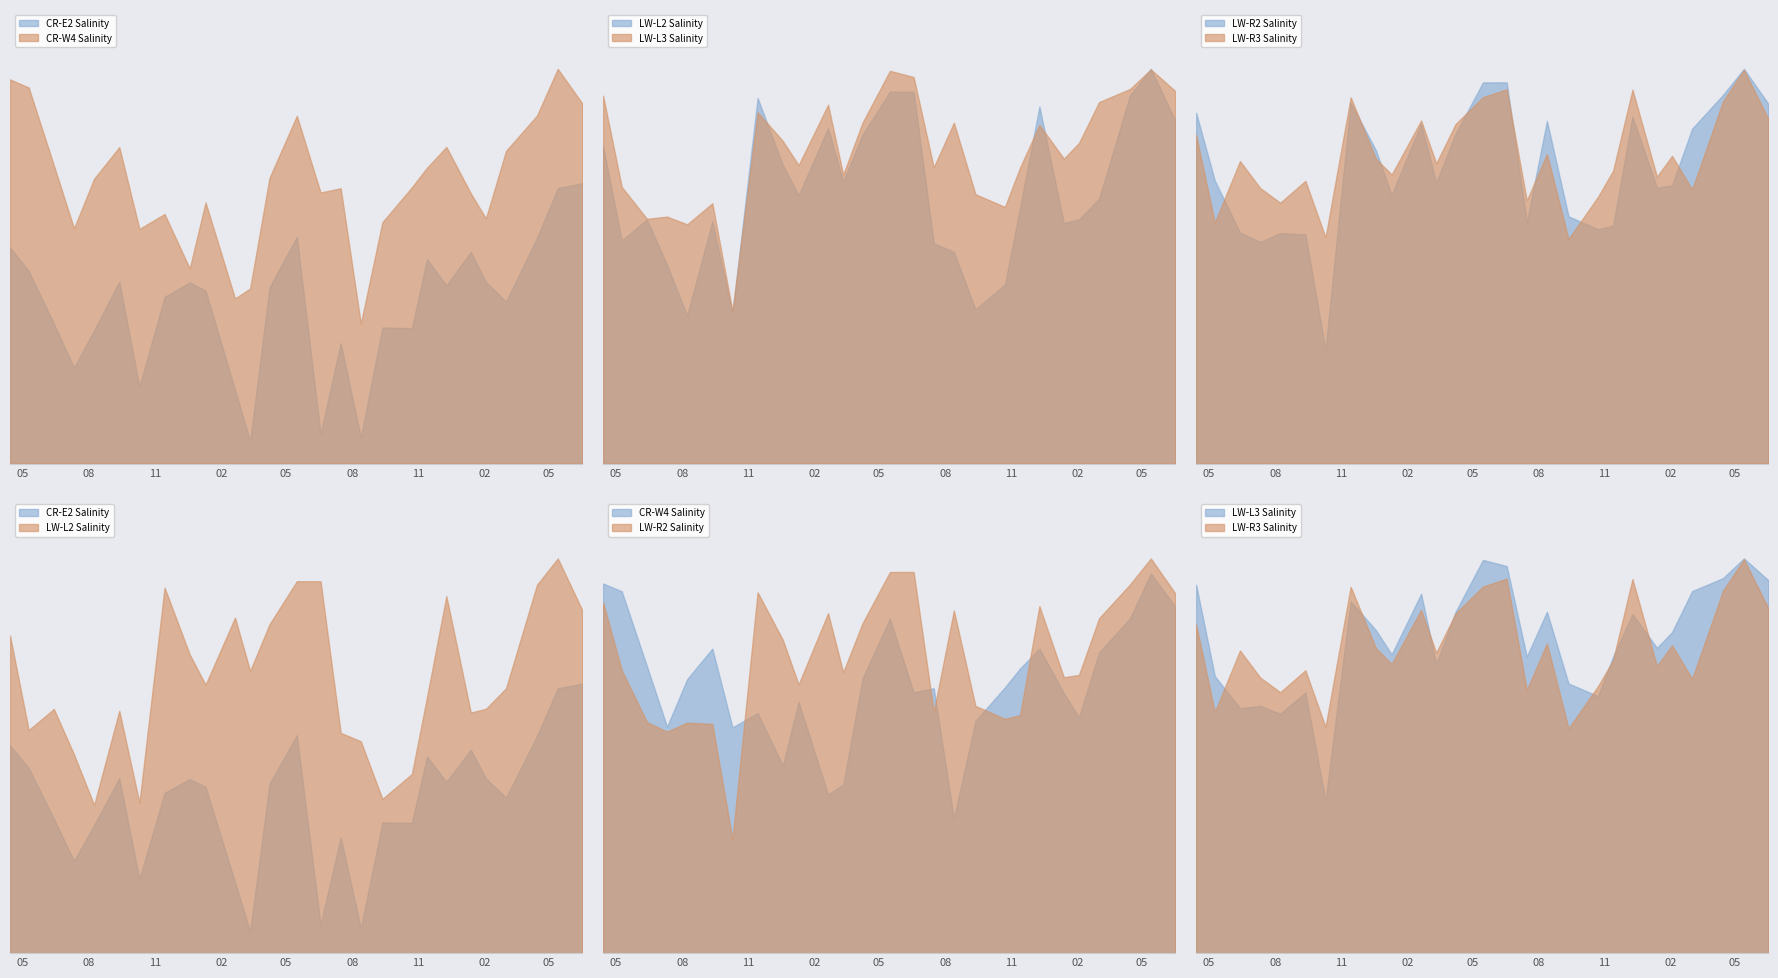

True or false: LW-R2_Sal and CR-E2_Sal cross at least once.

False